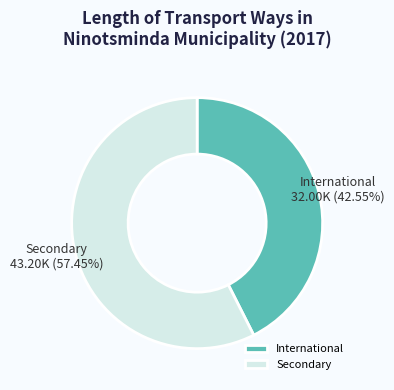

Which category has the biggest portion of the pie?

Secondary